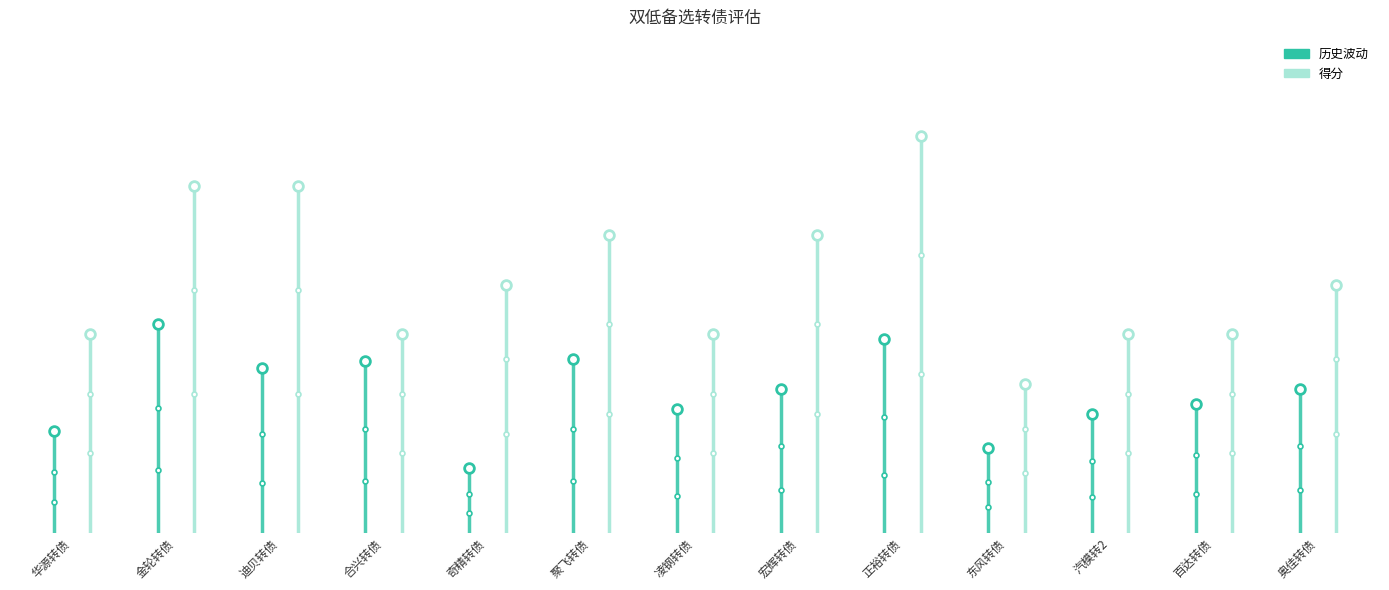

Reading left to right, list all the values displayed in this chart.

历史波动: 2.0	4.2	3.3	3.5	1.3	3.5	2.5	2.9	3.9	1.7	2.4	2.6	2.9
得分: 4.0	7.0	7.0	4.0	5.0	6.0	4.0	6.0	8.0	3.0	4.0	4.0	5.0